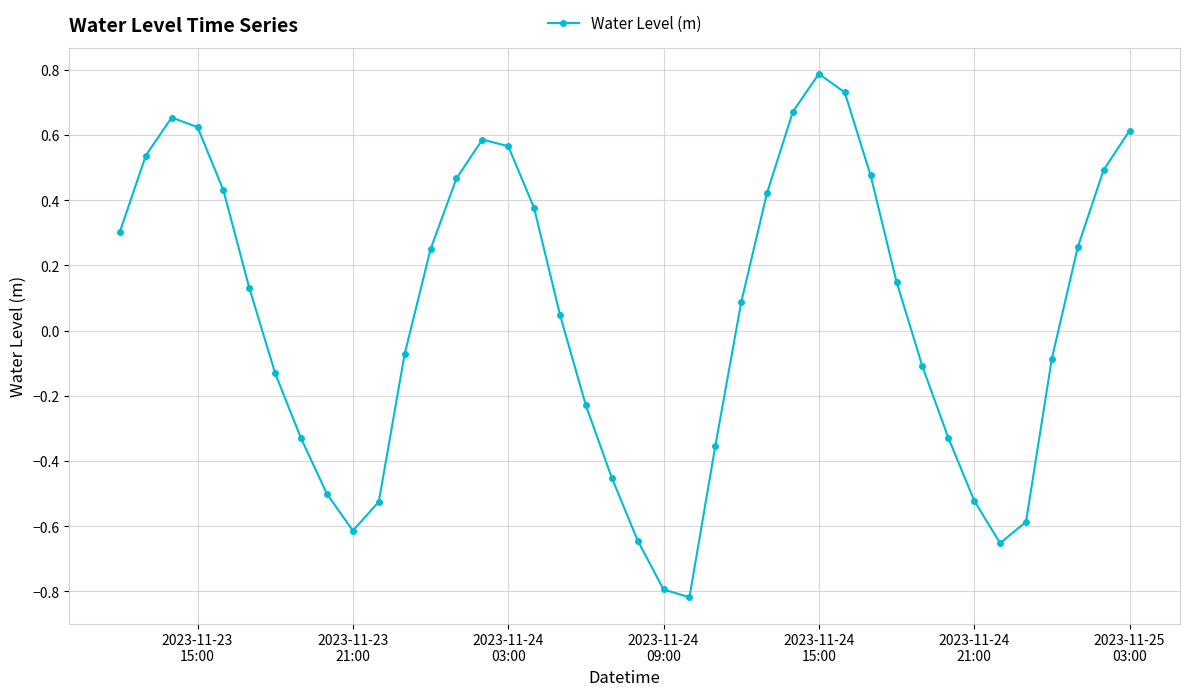

What is the greatest value displayed?

0.8